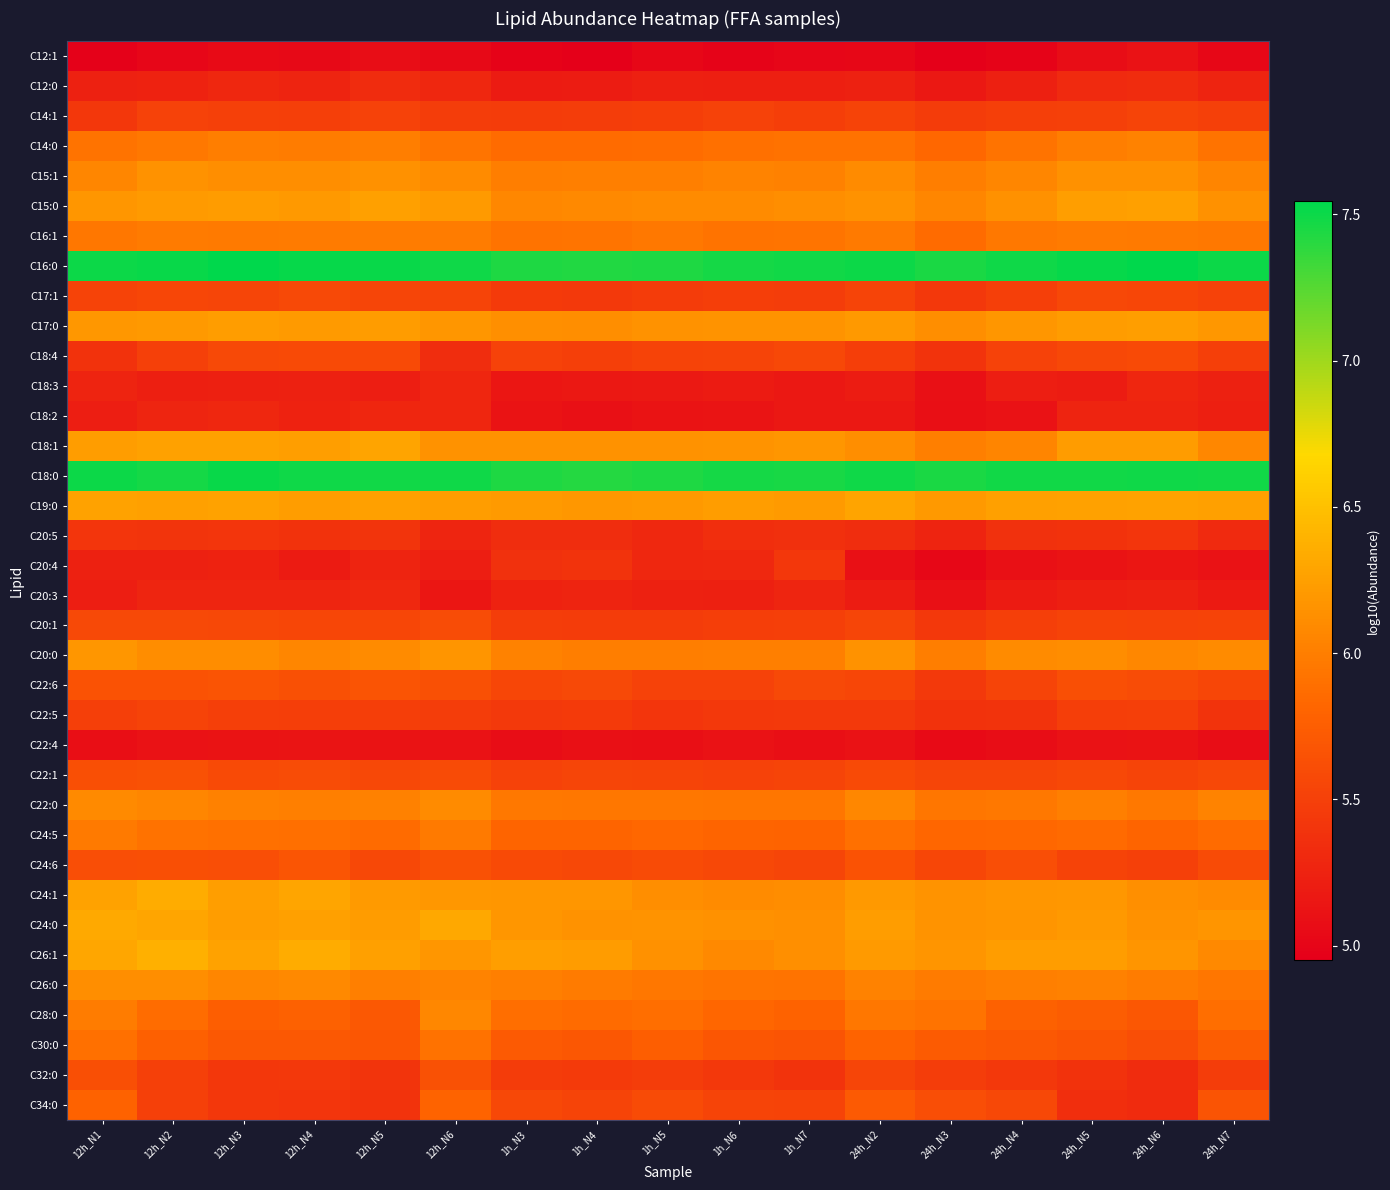

Reading left to right, transcribe all the data shown in this chart.

C12:1: 12h_N1=5.0	12h_N2=5.0	12h_N3=5.1	12h_N4=5.0	12h_N5=5.1	12h_N6=5.0	1h_N3=5.0	1h_N4=5.0	1h_N5=5.0	1h_N6=5.0	1h_N7=5.0	24h_N2=5.0	24h_N3=5.0	24h_N4=5.0	24h_N5=5.1	24h_N6=5.1	24h_N7=5.0
C12:0: 12h_N1=5.2	12h_N2=5.2	12h_N3=5.3	12h_N4=5.3	12h_N5=5.3	12h_N6=5.3	1h_N3=5.2	1h_N4=5.2	1h_N5=5.2	1h_N6=5.2	1h_N7=5.2	24h_N2=5.2	24h_N3=5.2	24h_N4=5.2	24h_N5=5.3	24h_N6=5.3	24h_N7=5.3
C14:1: 12h_N1=5.4	12h_N2=5.5	12h_N3=5.5	12h_N4=5.5	12h_N5=5.5	12h_N6=5.5	1h_N3=5.5	1h_N4=5.5	1h_N5=5.5	1h_N6=5.5	1h_N7=5.5	24h_N2=5.5	24h_N3=5.5	24h_N4=5.5	24h_N5=5.5	24h_N6=5.5	24h_N7=5.5
C14:0: 12h_N1=5.9	12h_N2=6.0	12h_N3=6.0	12h_N4=6.0	12h_N5=6.0	12h_N6=5.9	1h_N3=5.9	1h_N4=5.9	1h_N5=5.9	1h_N6=5.9	1h_N7=5.9	24h_N2=5.9	24h_N3=5.8	24h_N4=5.9	24h_N5=6.0	24h_N6=6.0	24h_N7=5.9
C15:1: 12h_N1=6.1	12h_N2=6.1	12h_N3=6.1	12h_N4=6.1	12h_N5=6.1	12h_N6=6.1	1h_N3=6.0	1h_N4=6.0	1h_N5=6.0	1h_N6=6.0	1h_N7=6.0	24h_N2=6.1	24h_N3=6.0	24h_N4=6.1	24h_N5=6.1	24h_N6=6.1	24h_N7=6.0
C15:0: 12h_N1=6.2	12h_N2=6.2	12h_N3=6.2	12h_N4=6.2	12h_N5=6.3	12h_N6=6.2	1h_N3=6.1	1h_N4=6.1	1h_N5=6.1	1h_N6=6.1	1h_N7=6.1	24h_N2=6.2	24h_N3=6.1	24h_N4=6.1	24h_N5=6.2	24h_N6=6.3	24h_N7=6.1
C16:1: 12h_N1=6.0	12h_N2=6.0	12h_N3=6.0	12h_N4=6.0	12h_N5=6.0	12h_N6=6.0	1h_N3=5.9	1h_N4=5.9	1h_N5=6.0	1h_N6=5.9	1h_N7=5.9	24h_N2=6.0	24h_N3=5.9	24h_N4=6.0	24h_N5=6.0	24h_N6=6.0	24h_N7=6.0
C16:0: 12h_N1=7.5	12h_N2=7.5	12h_N3=7.5	12h_N4=7.5	12h_N5=7.5	12h_N6=7.5	1h_N3=7.4	1h_N4=7.4	1h_N5=7.4	1h_N6=7.5	1h_N7=7.5	24h_N2=7.5	24h_N3=7.5	24h_N4=7.5	24h_N5=7.5	24h_N6=7.5	24h_N7=7.5
C17:1: 12h_N1=5.5	12h_N2=5.6	12h_N3=5.5	12h_N4=5.6	12h_N5=5.5	12h_N6=5.5	1h_N3=5.5	1h_N4=5.4	1h_N5=5.5	1h_N6=5.5	1h_N7=5.5	24h_N2=5.5	24h_N3=5.4	24h_N4=5.5	24h_N5=5.6	24h_N6=5.6	24h_N7=5.5
C17:0: 12h_N1=6.2	12h_N2=6.2	12h_N3=6.2	12h_N4=6.2	12h_N5=6.2	12h_N6=6.2	1h_N3=6.1	1h_N4=6.1	1h_N5=6.2	1h_N6=6.2	1h_N7=6.2	24h_N2=6.2	24h_N3=6.1	24h_N4=6.2	24h_N5=6.2	24h_N6=6.2	24h_N7=6.2
C18:4: 12h_N1=5.4	12h_N2=5.5	12h_N3=5.6	12h_N4=5.6	12h_N5=5.6	12h_N6=5.3	1h_N3=5.5	1h_N4=5.5	1h_N5=5.5	1h_N6=5.5	1h_N7=5.6	24h_N2=5.5	24h_N3=5.4	24h_N4=5.5	24h_N5=5.6	24h_N6=5.6	24h_N7=5.5
C18:3: 12h_N1=5.3	12h_N2=5.2	12h_N3=5.2	12h_N4=5.2	12h_N5=5.2	12h_N6=5.3	1h_N3=5.2	1h_N4=5.2	1h_N5=5.2	1h_N6=5.2	1h_N7=5.2	24h_N2=5.2	24h_N3=5.1	24h_N4=5.2	24h_N5=5.2	24h_N6=5.3	24h_N7=5.2
C18:2: 12h_N1=5.2	12h_N2=5.3	12h_N3=5.3	12h_N4=5.3	12h_N5=5.3	12h_N6=5.3	1h_N3=5.1	1h_N4=5.1	1h_N5=5.1	1h_N6=5.1	1h_N7=5.2	24h_N2=5.2	24h_N3=5.1	24h_N4=5.1	24h_N5=5.3	24h_N6=5.3	24h_N7=5.2
C18:1: 12h_N1=6.2	12h_N2=6.3	12h_N3=6.3	12h_N4=6.2	12h_N5=6.3	12h_N6=6.2	1h_N3=6.1	1h_N4=6.1	1h_N5=6.1	1h_N6=6.2	1h_N7=6.2	24h_N2=6.1	24h_N3=6.0	24h_N4=6.0	24h_N5=6.2	24h_N6=6.2	24h_N7=6.1
C18:0: 12h_N1=7.5	12h_N2=7.5	12h_N3=7.5	12h_N4=7.5	12h_N5=7.5	12h_N6=7.5	1h_N3=7.4	1h_N4=7.4	1h_N5=7.4	1h_N6=7.5	1h_N7=7.5	24h_N2=7.5	24h_N3=7.4	24h_N4=7.5	24h_N5=7.5	24h_N6=7.5	24h_N7=7.5
C19:0: 12h_N1=6.3	12h_N2=6.3	12h_N3=6.3	12h_N4=6.2	12h_N5=6.3	12h_N6=6.2	1h_N3=6.2	1h_N4=6.2	1h_N5=6.2	1h_N6=6.2	1h_N7=6.2	24h_N2=6.3	24h_N3=6.2	24h_N4=6.3	24h_N5=6.3	24h_N6=6.3	24h_N7=6.3
C20:5: 12h_N1=5.4	12h_N2=5.4	12h_N3=5.4	12h_N4=5.4	12h_N5=5.4	12h_N6=5.3	1h_N3=5.3	1h_N4=5.3	1h_N5=5.3	1h_N6=5.4	1h_N7=5.4	24h_N2=5.3	24h_N3=5.3	24h_N4=5.4	24h_N5=5.4	24h_N6=5.4	24h_N7=5.3
C20:4: 12h_N1=5.2	12h_N2=5.2	12h_N3=5.2	12h_N4=5.2	12h_N5=5.3	12h_N6=5.2	1h_N3=5.4	1h_N4=5.4	1h_N5=5.3	1h_N6=5.3	1h_N7=5.4	24h_N2=5.1	24h_N3=5.0	24h_N4=5.1	24h_N5=5.1	24h_N6=5.1	24h_N7=5.1
C20:3: 12h_N1=5.2	12h_N2=5.3	12h_N3=5.3	12h_N4=5.3	12h_N5=5.3	12h_N6=5.2	1h_N3=5.2	1h_N4=5.3	1h_N5=5.2	1h_N6=5.2	1h_N7=5.3	24h_N2=5.2	24h_N3=5.1	24h_N4=5.2	24h_N5=5.2	24h_N6=5.2	24h_N7=5.2
C20:1: 12h_N1=5.6	12h_N2=5.6	12h_N3=5.6	12h_N4=5.6	12h_N5=5.5	12h_N6=5.6	1h_N3=5.5	1h_N4=5.5	1h_N5=5.5	1h_N6=5.5	1h_N7=5.5	24h_N2=5.5	24h_N3=5.4	24h_N4=5.5	24h_N5=5.5	24h_N6=5.5	24h_N7=5.5
C20:0: 12h_N1=6.2	12h_N2=6.1	12h_N3=6.1	12h_N4=6.1	12h_N5=6.1	12h_N6=6.2	1h_N3=6.0	1h_N4=6.0	1h_N5=6.0	1h_N6=6.0	1h_N7=6.0	24h_N2=6.2	24h_N3=6.0	24h_N4=6.1	24h_N5=6.1	24h_N6=6.1	24h_N7=6.1
C22:6: 12h_N1=5.7	12h_N2=5.7	12h_N3=5.7	12h_N4=5.6	12h_N5=5.7	12h_N6=5.6	1h_N3=5.6	1h_N4=5.6	1h_N5=5.5	1h_N6=5.5	1h_N7=5.6	24h_N2=5.6	24h_N3=5.4	24h_N4=5.5	24h_N5=5.6	24h_N6=5.6	24h_N7=5.6
C22:5: 12h_N1=5.5	12h_N2=5.5	12h_N3=5.5	12h_N4=5.5	12h_N5=5.5	12h_N6=5.5	1h_N3=5.4	1h_N4=5.5	1h_N5=5.4	1h_N6=5.4	1h_N7=5.4	24h_N2=5.4	24h_N3=5.4	24h_N4=5.4	24h_N5=5.5	24h_N6=5.5	24h_N7=5.4
C22:4: 12h_N1=5.1	12h_N2=5.1	12h_N3=5.1	12h_N4=5.1	12h_N5=5.1	12h_N6=5.1	1h_N3=5.1	1h_N4=5.1	1h_N5=5.1	1h_N6=5.1	1h_N7=5.1	24h_N2=5.1	24h_N3=5.0	24h_N4=5.1	24h_N5=5.1	24h_N6=5.1	24h_N7=5.1
C22:1: 12h_N1=5.6	12h_N2=5.6	12h_N3=5.6	12h_N4=5.6	12h_N5=5.6	12h_N6=5.6	1h_N3=5.5	1h_N4=5.5	1h_N5=5.5	1h_N6=5.5	1h_N7=5.5	24h_N2=5.6	24h_N3=5.5	24h_N4=5.5	24h_N5=5.6	24h_N6=5.5	24h_N7=5.6
C22:0: 12h_N1=6.1	12h_N2=6.1	12h_N3=6.0	12h_N4=6.0	12h_N5=6.0	12h_N6=6.1	1h_N3=6.0	1h_N4=6.0	1h_N5=5.9	1h_N6=5.9	1h_N7=5.9	24h_N2=6.1	24h_N3=5.9	24h_N4=6.0	24h_N5=6.0	24h_N6=6.0	24h_N7=6.0
C24:5: 12h_N1=6.0	12h_N2=5.9	12h_N3=5.9	12h_N4=5.9	12h_N5=5.9	12h_N6=6.0	1h_N3=5.8	1h_N4=5.8	1h_N5=5.8	1h_N6=5.8	1h_N7=5.8	24h_N2=5.9	24h_N3=5.8	24h_N4=5.8	24h_N5=5.8	24h_N6=5.8	24h_N7=5.9
C24:6: 12h_N1=5.6	12h_N2=5.6	12h_N3=5.6	12h_N4=5.7	12h_N5=5.6	12h_N6=5.6	1h_N3=5.6	1h_N4=5.6	1h_N5=5.6	1h_N6=5.6	1h_N7=5.5	24h_N2=5.7	24h_N3=5.6	24h_N4=5.6	24h_N5=5.5	24h_N6=5.5	24h_N7=5.6
C24:1: 12h_N1=6.3	12h_N2=6.3	12h_N3=6.2	12h_N4=6.3	12h_N5=6.2	12h_N6=6.2	1h_N3=6.2	1h_N4=6.2	1h_N5=6.1	1h_N6=6.1	1h_N7=6.1	24h_N2=6.2	24h_N3=6.2	24h_N4=6.2	24h_N5=6.2	24h_N6=6.1	24h_N7=6.1
C24:0: 12h_N1=6.3	12h_N2=6.3	12h_N3=6.2	12h_N4=6.3	12h_N5=6.2	12h_N6=6.3	1h_N3=6.2	1h_N4=6.1	1h_N5=6.2	1h_N6=6.1	1h_N7=6.1	24h_N2=6.2	24h_N3=6.2	24h_N4=6.2	24h_N5=6.2	24h_N6=6.1	24h_N7=6.2
C26:1: 12h_N1=6.3	12h_N2=6.4	12h_N3=6.3	12h_N4=6.3	12h_N5=6.3	12h_N6=6.2	1h_N3=6.2	1h_N4=6.2	1h_N5=6.1	1h_N6=6.1	1h_N7=6.1	24h_N2=6.2	24h_N3=6.2	24h_N4=6.2	24h_N5=6.2	24h_N6=6.2	24h_N7=6.1
C26:0: 12h_N1=6.1	12h_N2=6.1	12h_N3=6.1	12h_N4=6.1	12h_N5=6.0	12h_N6=6.0	1h_N3=6.0	1h_N4=6.0	1h_N5=5.9	1h_N6=5.9	1h_N7=5.9	24h_N2=6.0	24h_N3=6.0	24h_N4=6.0	24h_N5=6.0	24h_N6=6.0	24h_N7=5.9
C28:0: 12h_N1=6.0	12h_N2=5.9	12h_N3=5.8	12h_N4=5.8	12h_N5=5.7	12h_N6=6.1	1h_N3=5.9	1h_N4=5.9	1h_N5=5.9	1h_N6=5.8	1h_N7=5.8	24h_N2=5.9	24h_N3=5.9	24h_N4=5.8	24h_N5=5.7	24h_N6=5.7	24h_N7=5.9
C30:0: 12h_N1=5.9	12h_N2=5.8	12h_N3=5.7	12h_N4=5.7	12h_N5=5.7	12h_N6=5.9	1h_N3=5.7	1h_N4=5.7	1h_N5=5.8	1h_N6=5.7	1h_N7=5.7	24h_N2=5.8	24h_N3=5.7	24h_N4=5.7	24h_N5=5.7	24h_N6=5.6	24h_N7=5.7
C32:0: 12h_N1=5.6	12h_N2=5.5	12h_N3=5.4	12h_N4=5.4	12h_N5=5.4	12h_N6=5.6	1h_N3=5.5	1h_N4=5.5	1h_N5=5.5	1h_N6=5.4	1h_N7=5.4	24h_N2=5.5	24h_N3=5.5	24h_N4=5.4	24h_N5=5.4	24h_N6=5.3	24h_N7=5.5
C34:0: 12h_N1=5.8	12h_N2=5.5	12h_N3=5.4	12h_N4=5.4	12h_N5=5.4	12h_N6=5.8	1h_N3=5.6	1h_N4=5.5	1h_N5=5.6	1h_N6=5.5	1h_N7=5.5	24h_N2=5.7	24h_N3=5.6	24h_N4=5.6	24h_N5=5.4	24h_N6=5.3	24h_N7=5.7